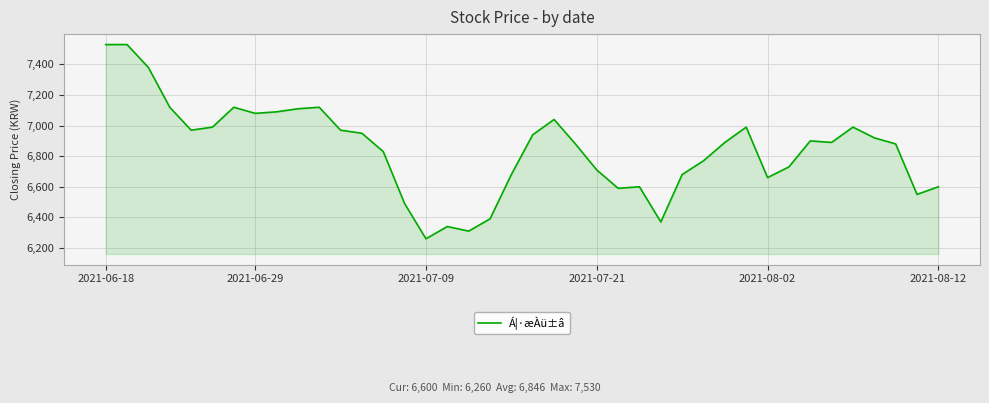

What is the minimum value shown in the chart?

6260